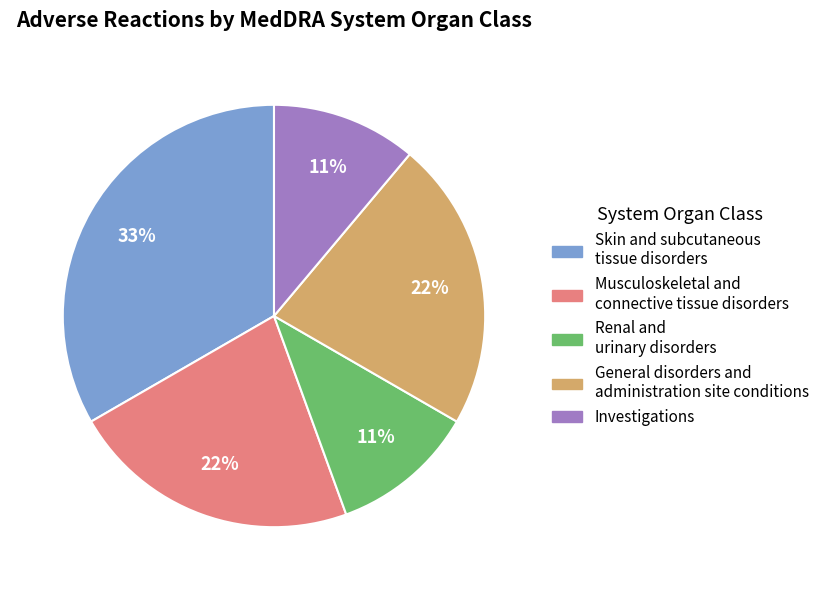

Is the sum of Investigations and General disorders and administration site conditions greater than half?

No